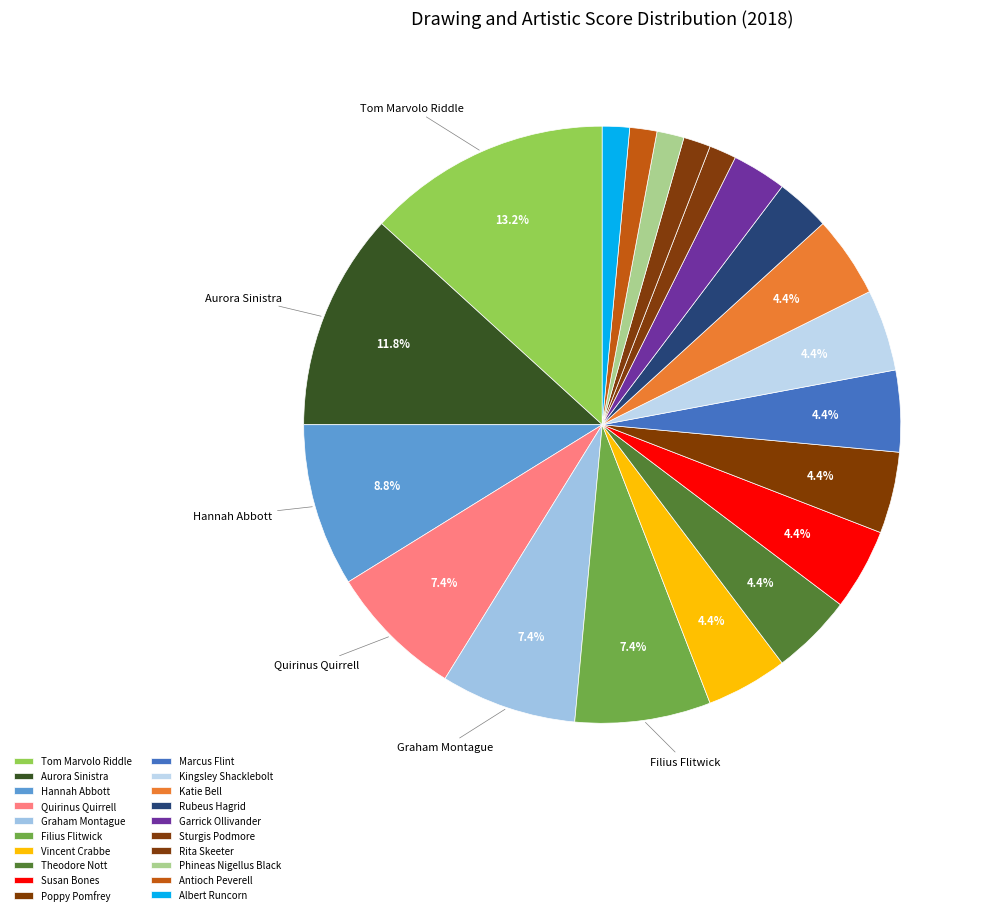

Is there a majority slice in this chart?

No